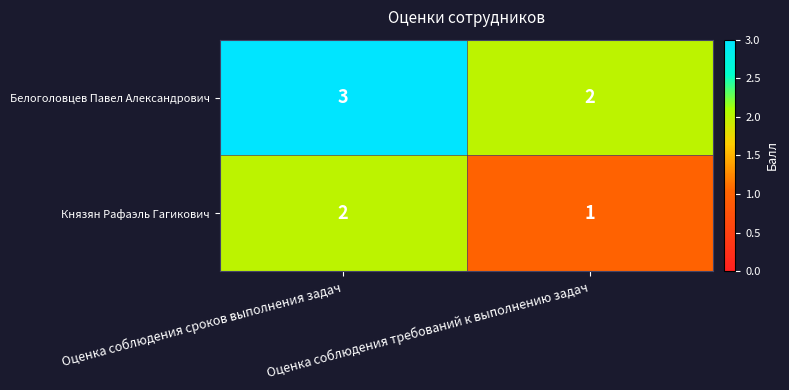

What is the minimum value shown in the chart?

1